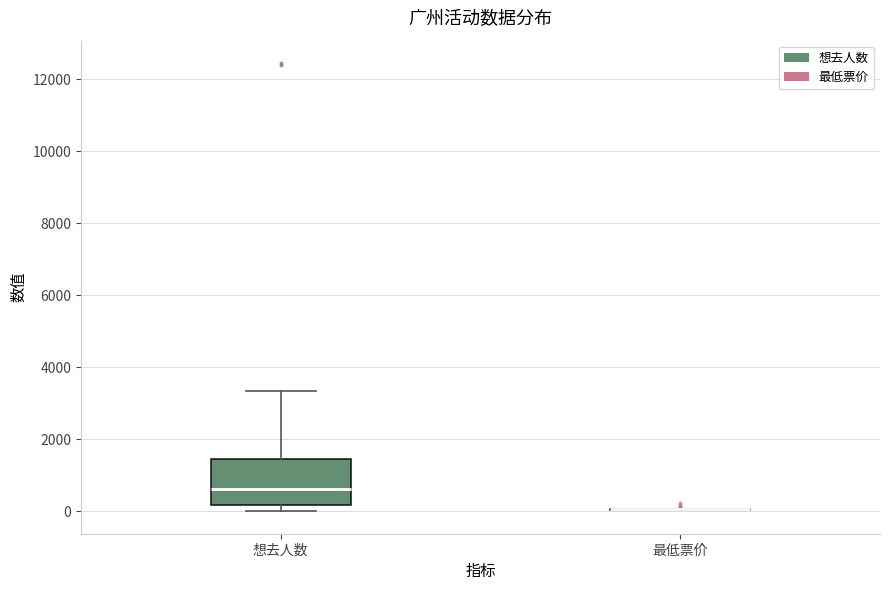

Comparing the boxes themselves (not the whiskers), which one is the tallest?

想去人数